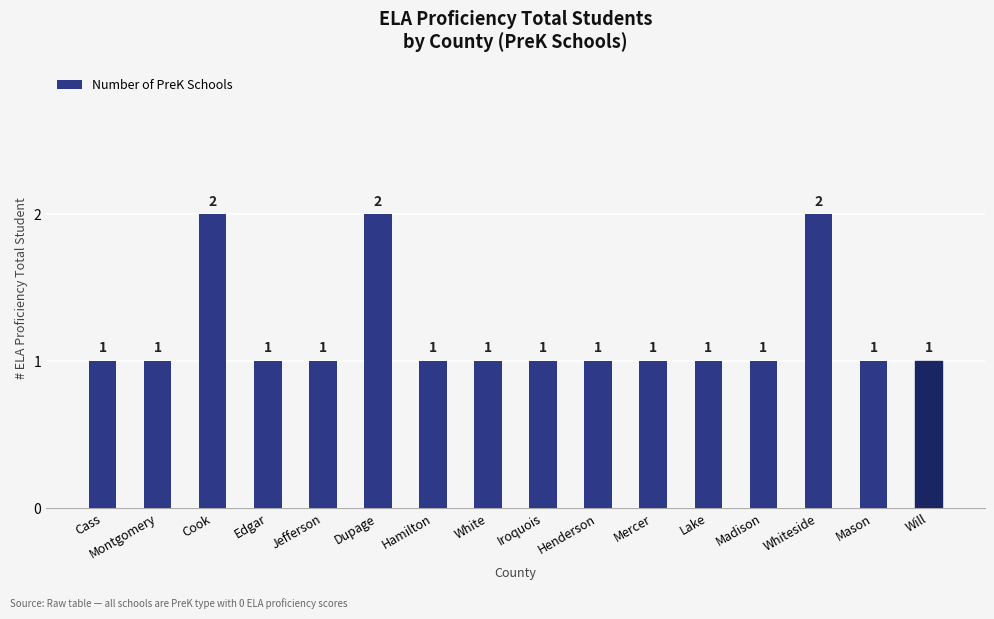

True or false: the data shows 1 at Hamilton.

True